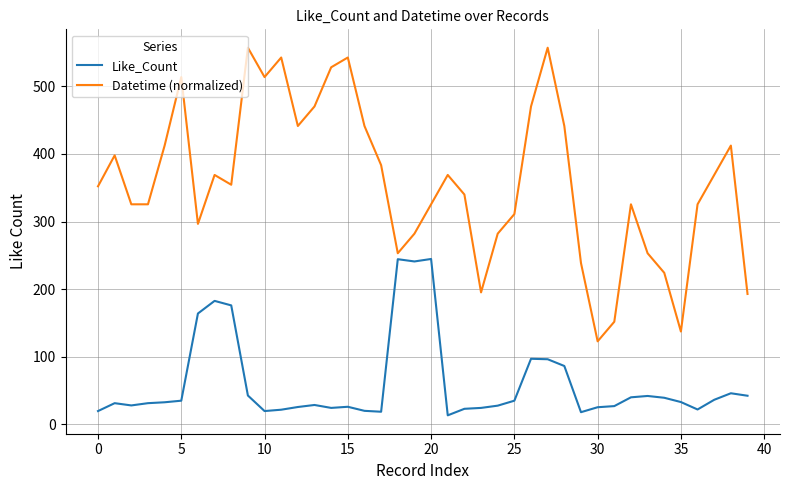

True or false: Like_Count and Datetime (normalized) cross at least once.

False